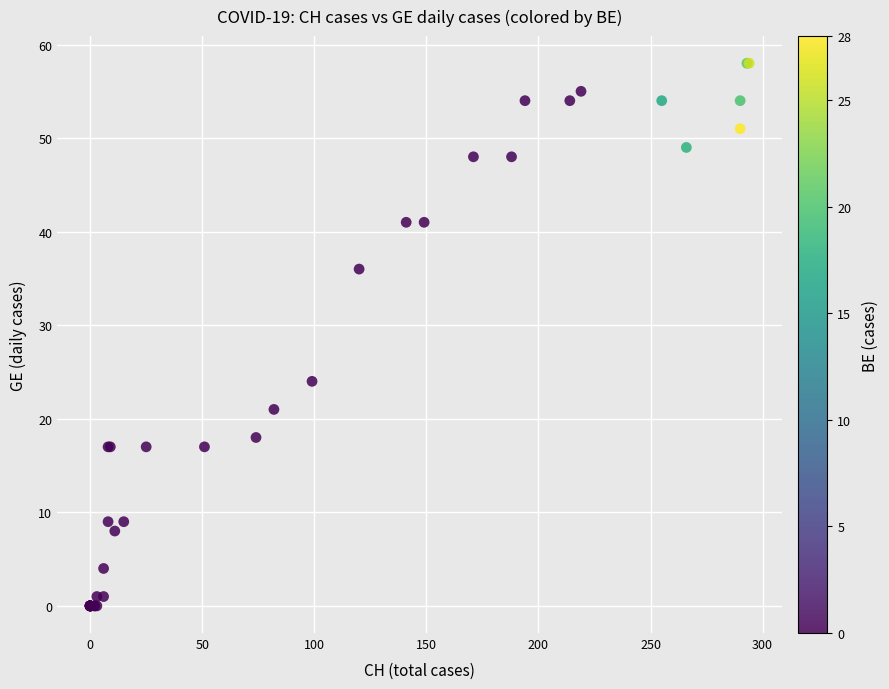

What Y value in the scatter plot is closest to 29?

24